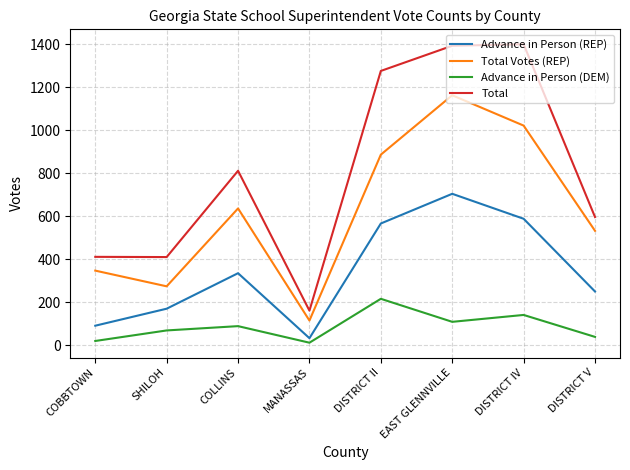

At DISTRICT IV, list the series in order from largest to smallest.

Total, Total Votes (REP), Advance in Person (REP), Advance in Person (DEM)